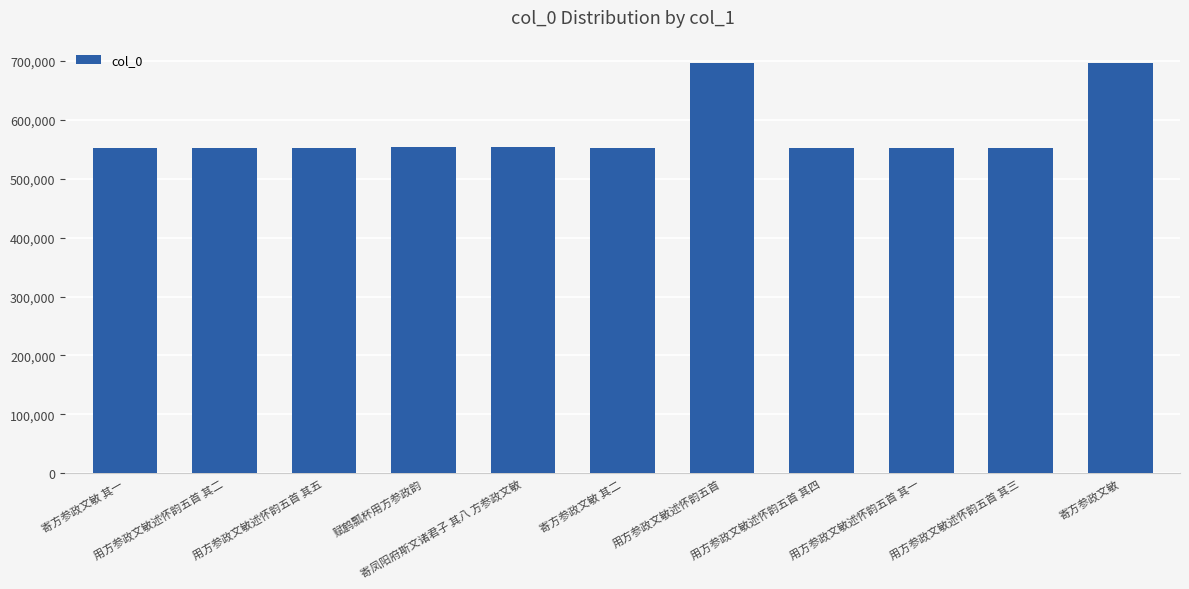

What is the minimum value shown in the chart?

552826